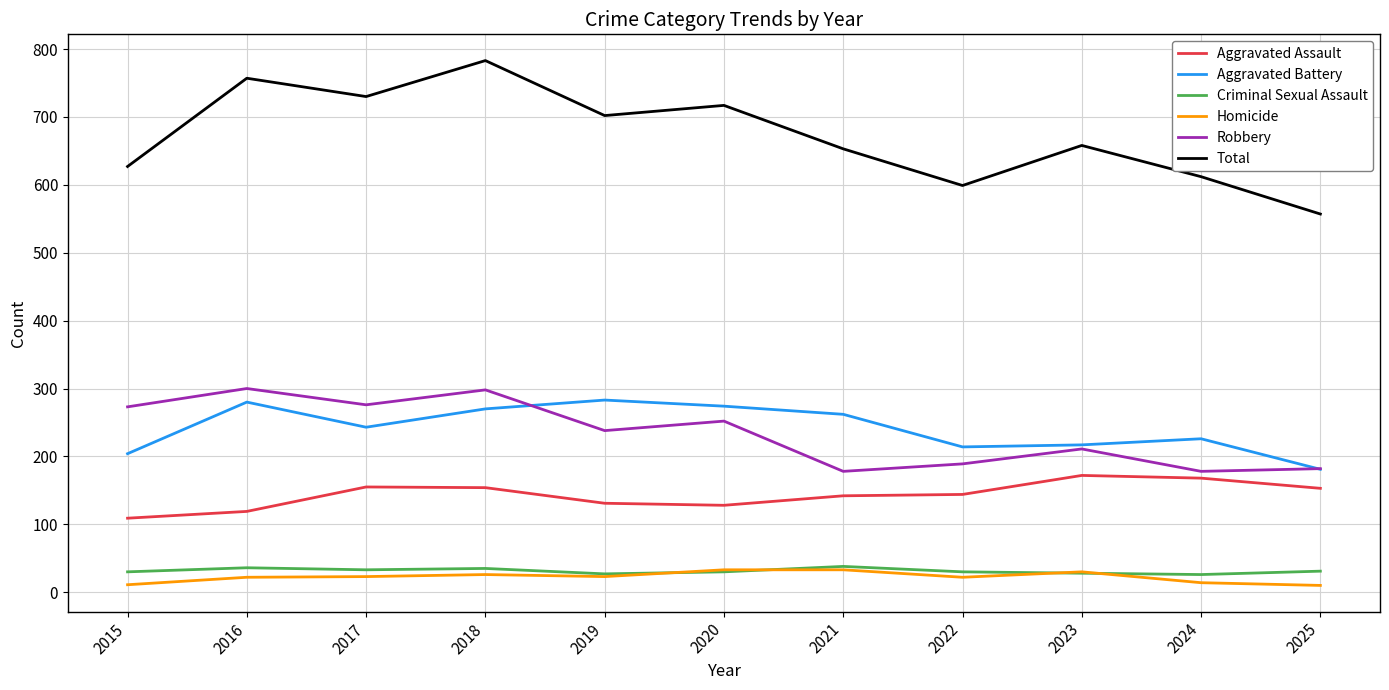

Is it true that Robbery equals 305 at 2024?

False